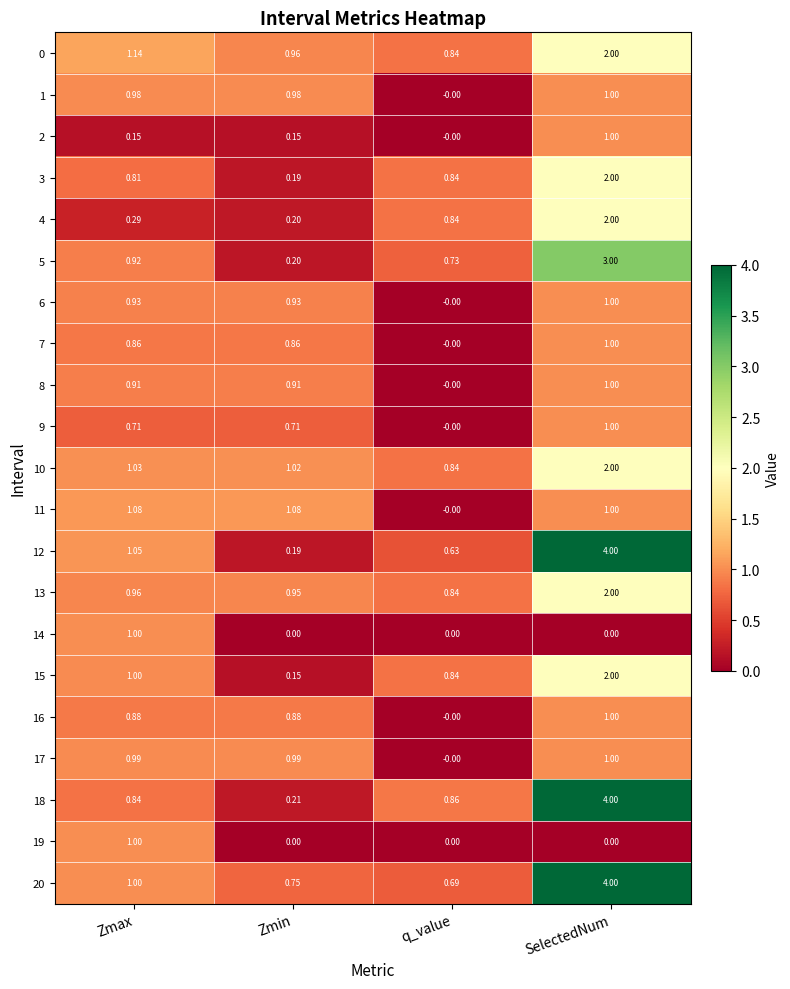

List the labels in order of 12 value, largest first.

SelectedNum, Zmax, q_value, Zmin